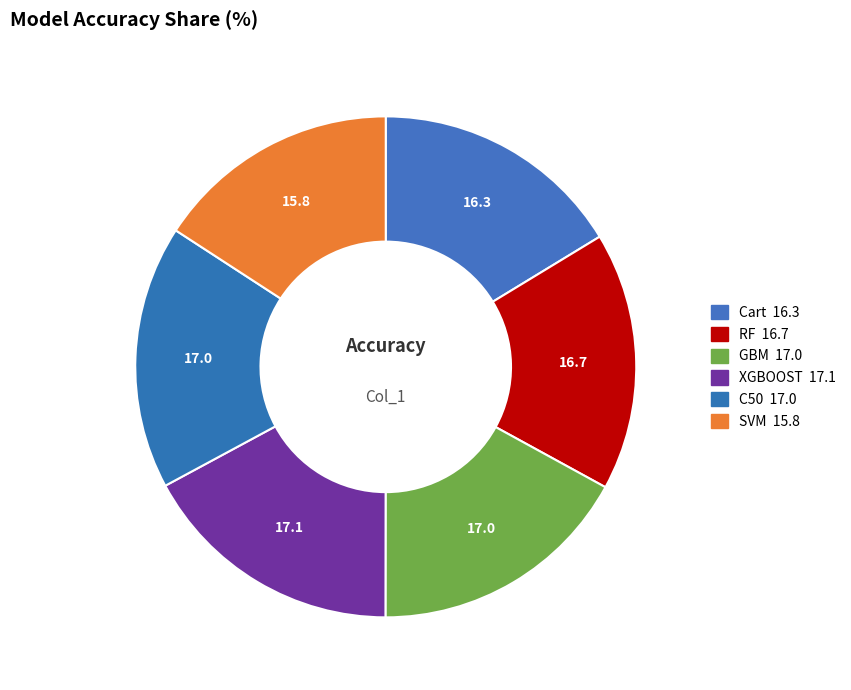

Count the number of slices in the pie.

6